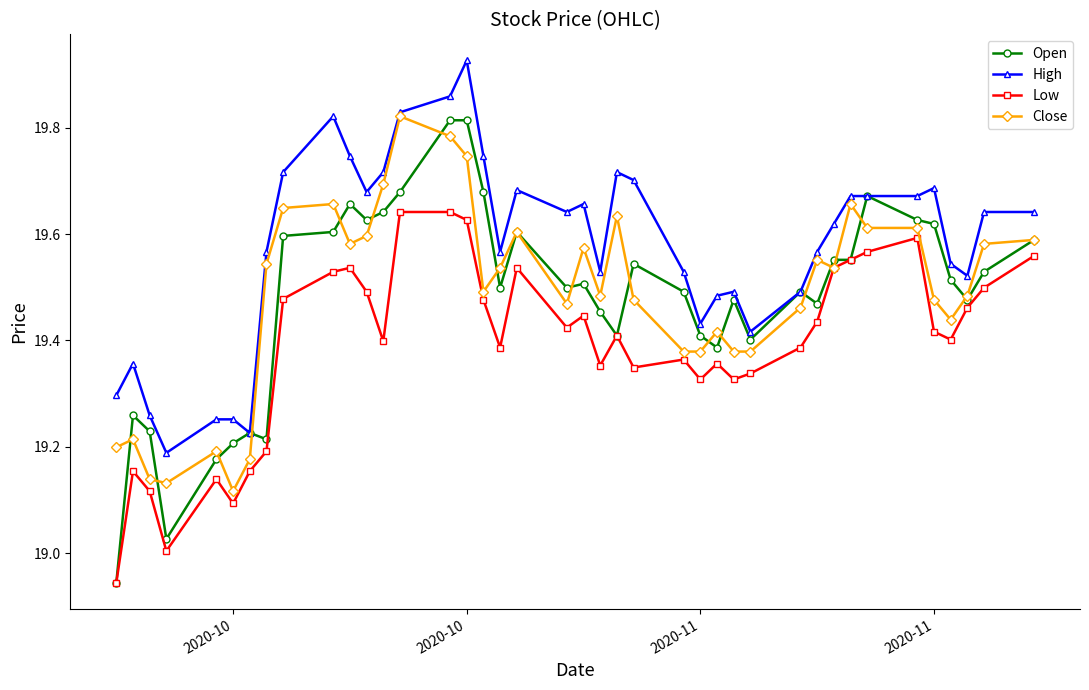

Does the chart have visible grid lines?

No